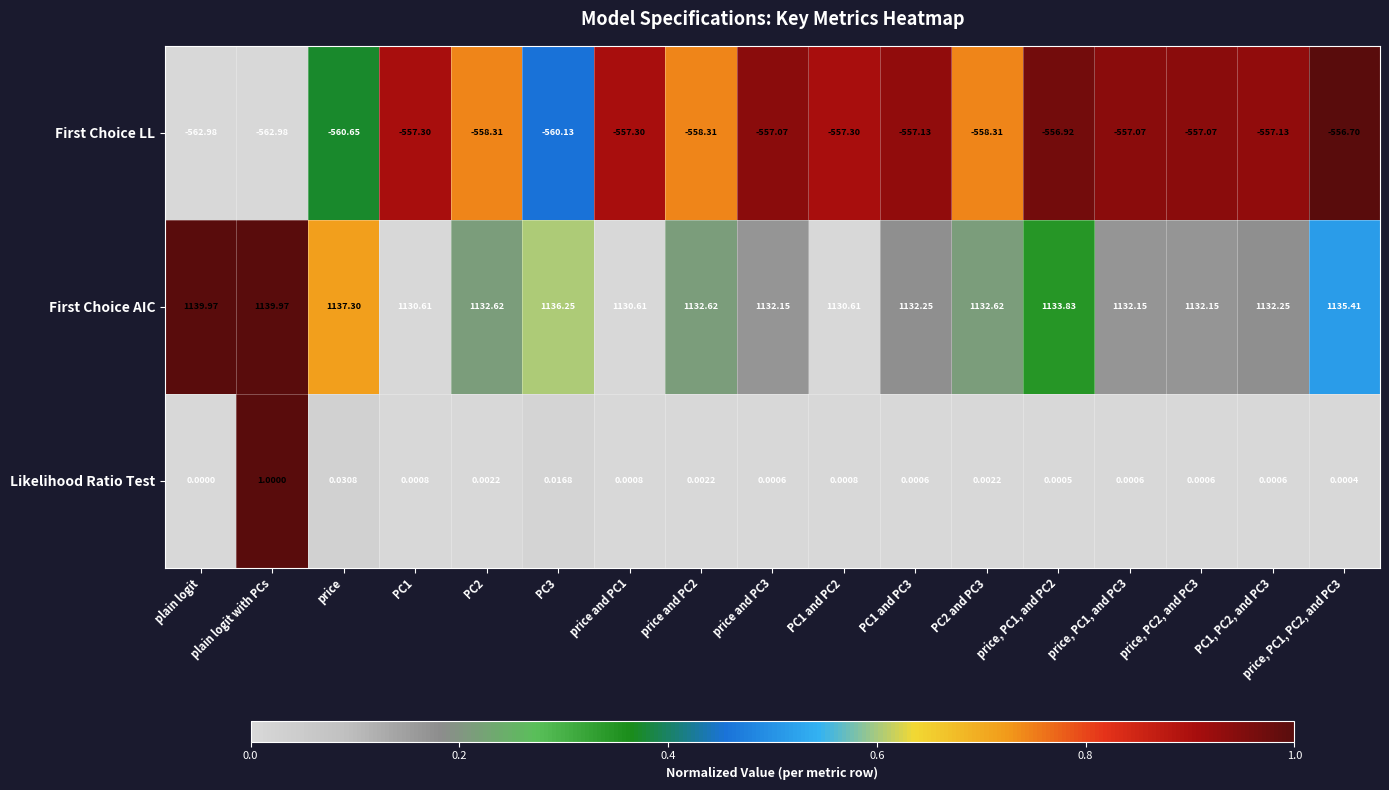

List the series in order of their overall mean, lowest first.

First Choice LL, Likelihood Ratio Test, First Choice AIC